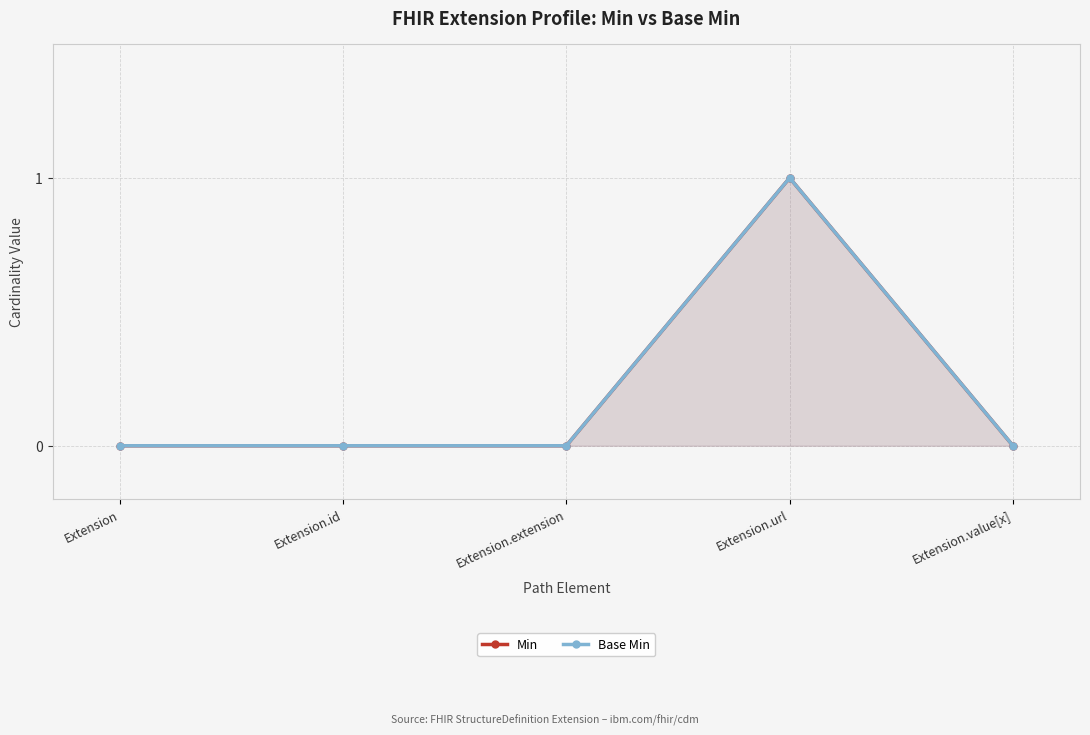

Reading right to left, transcribe all the data shown in this chart.

Min: Extension.value[x]=0	Extension.url=1	Extension.extension=0	Extension.id=0	Extension=0
Base Min: Extension.value[x]=0	Extension.url=1	Extension.extension=0	Extension.id=0	Extension=0